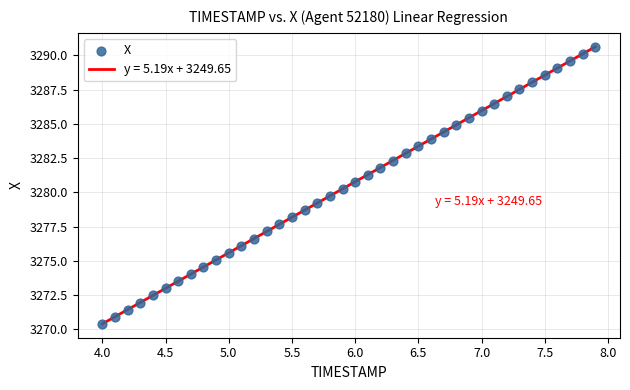

What is the range of Y values (max minus min)?

20.2